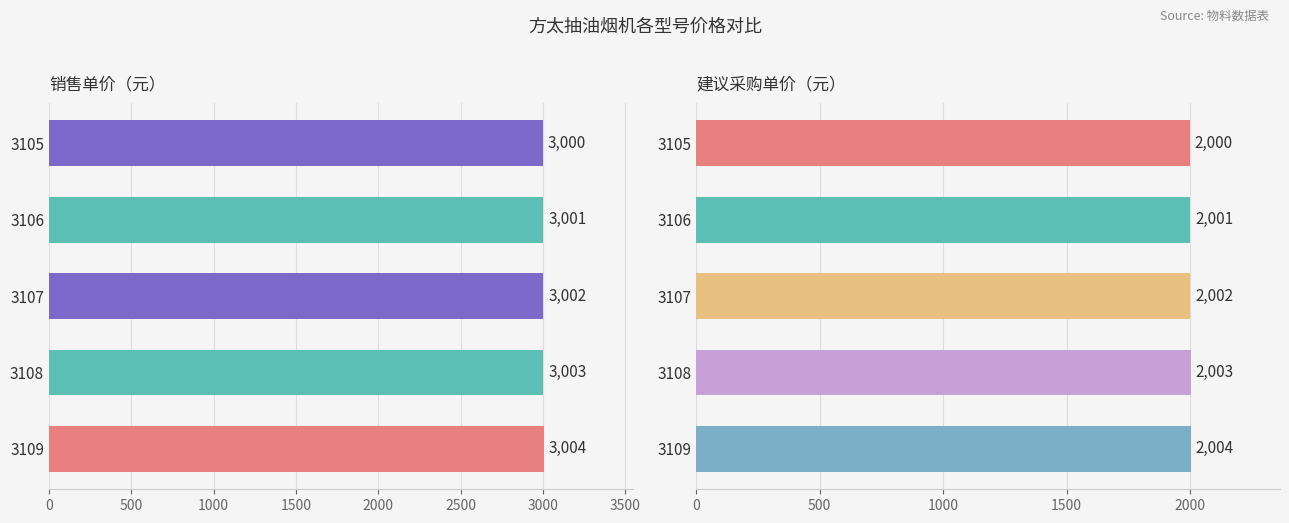

Count the 销售单价（元） values in the range 3001 to 3003.

3